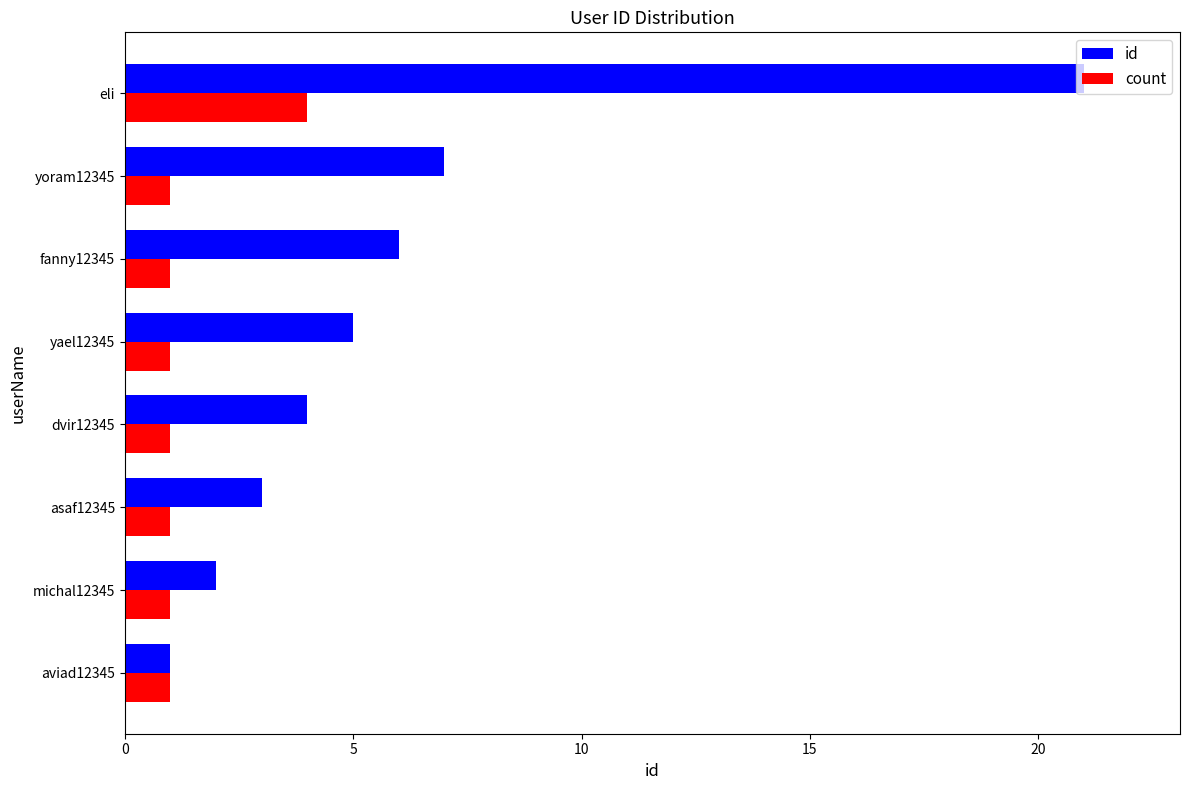

What is the difference between the maximum and minimum values in the id series?

20